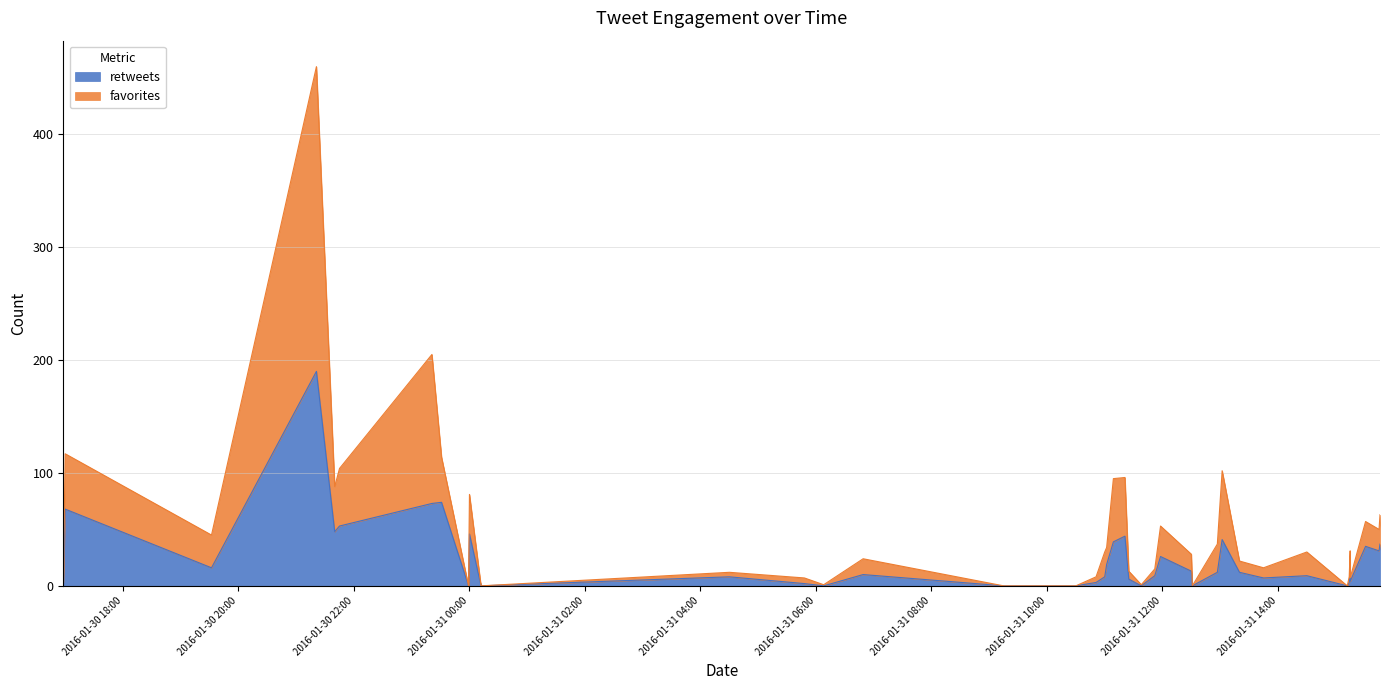

The favorites series shows 10 at 2016-01-31 11:52. True or false?

False